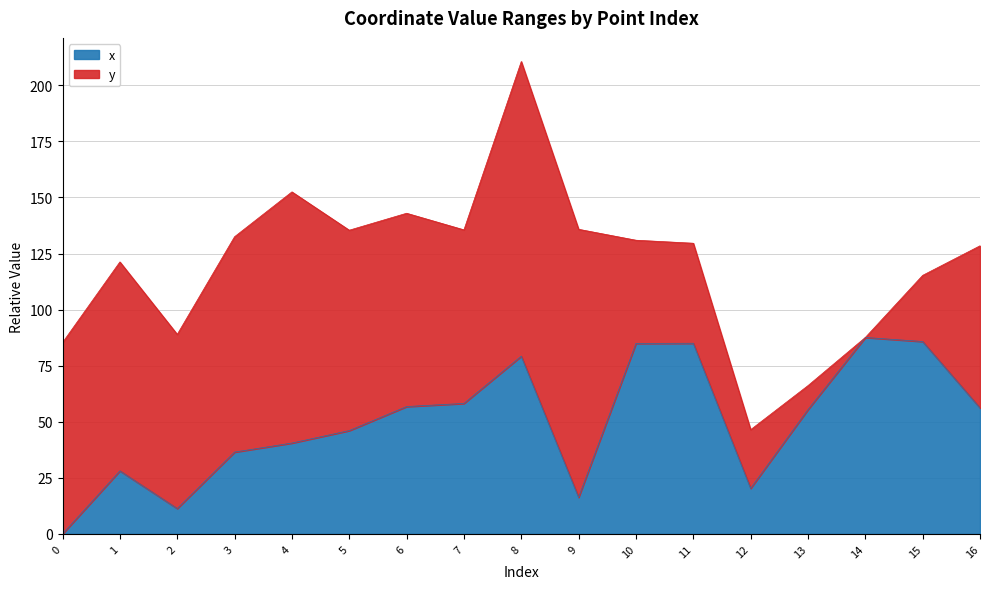

Rank the categories by value from highest to lowest.

14, 15, 11, 10, 8, 7, 6, 16, 13, 5, 4, 3, 1, 12, 9, 2, 0